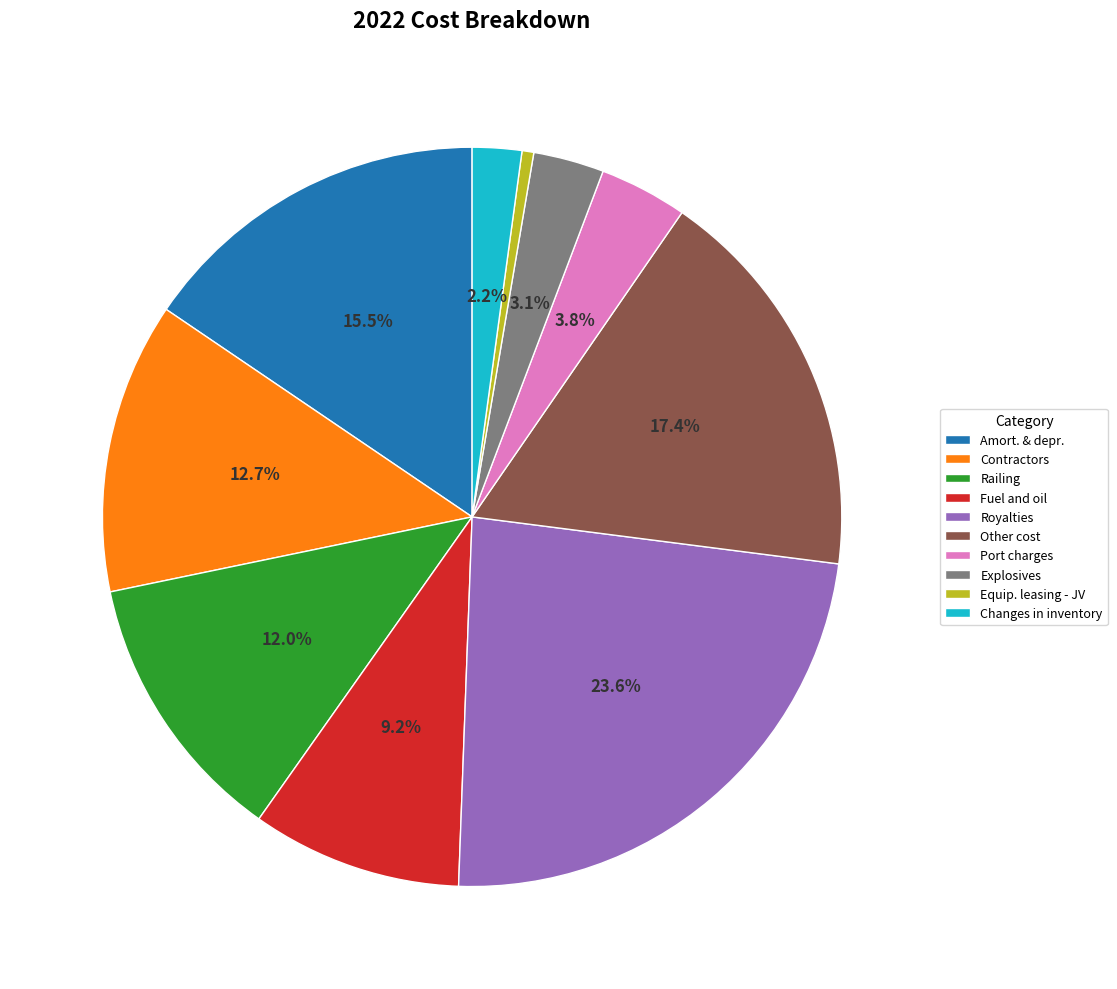

What percentage is NOT represented by Contractors?

87.3%